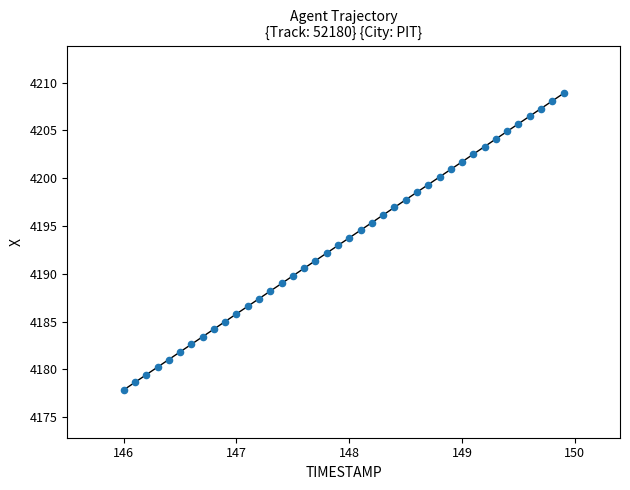

What is the range of Y values (max minus min)?

31.0